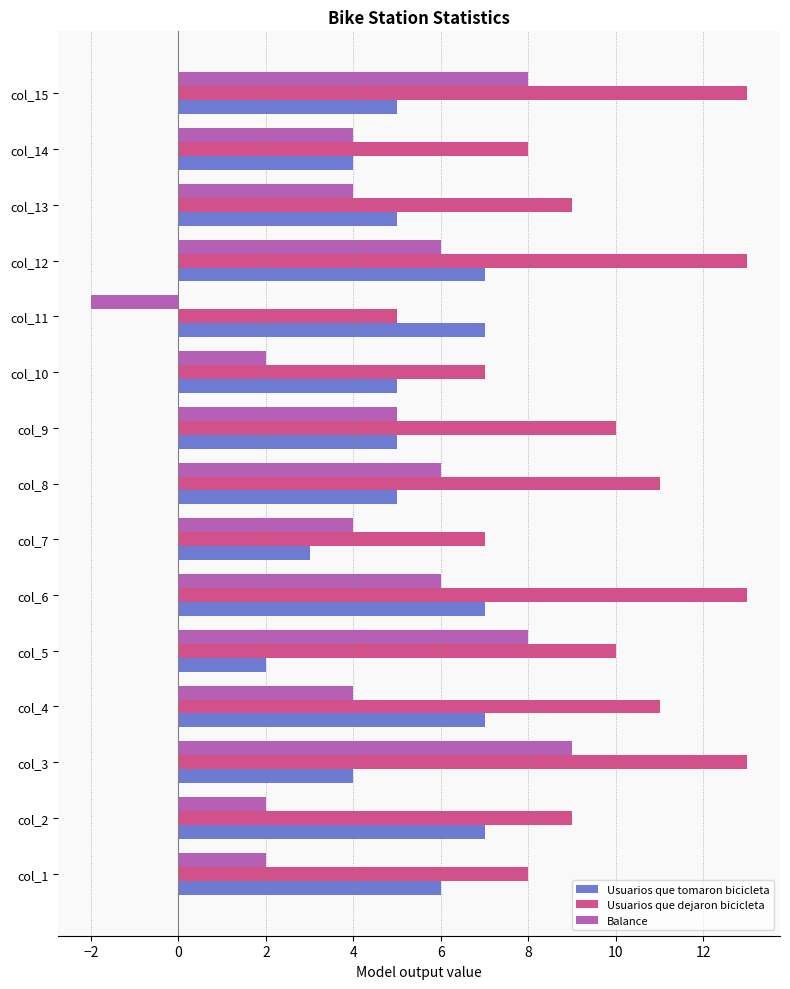

What is the greatest value displayed?

13